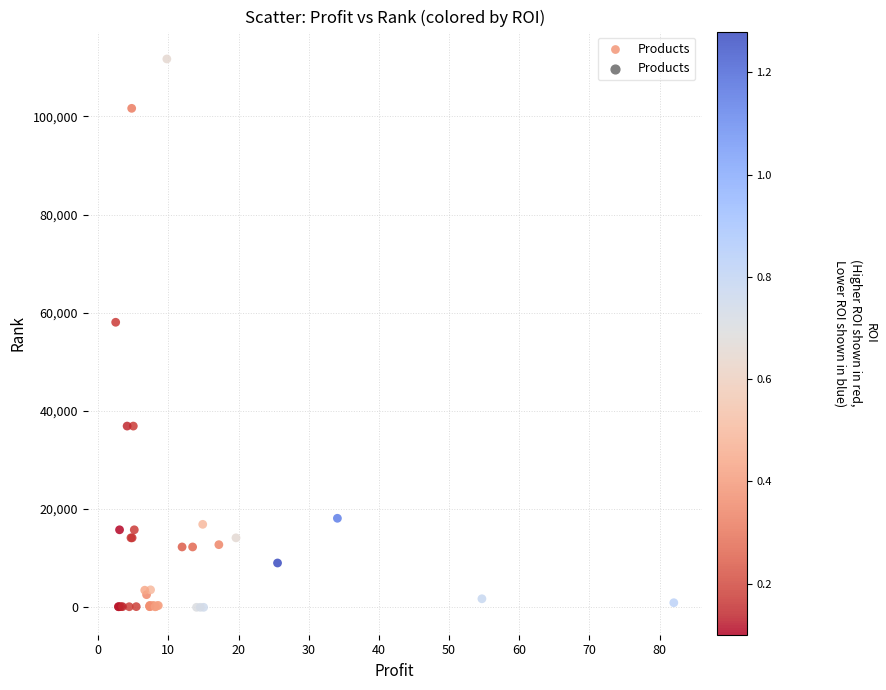

What Y value in the scatter plot is closest to 55847?

58062